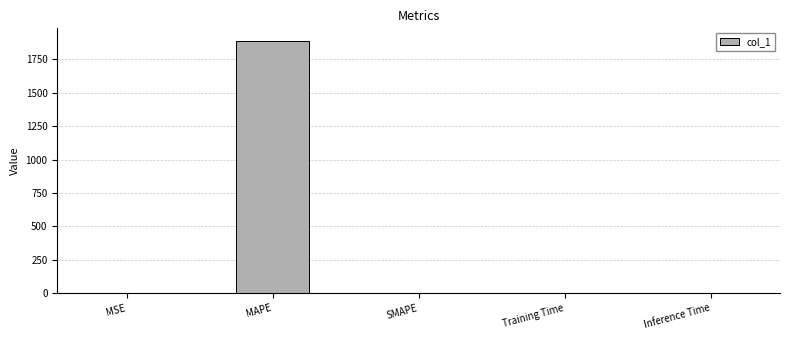

True or false: the data shows 927.0 at SMAPE.

False